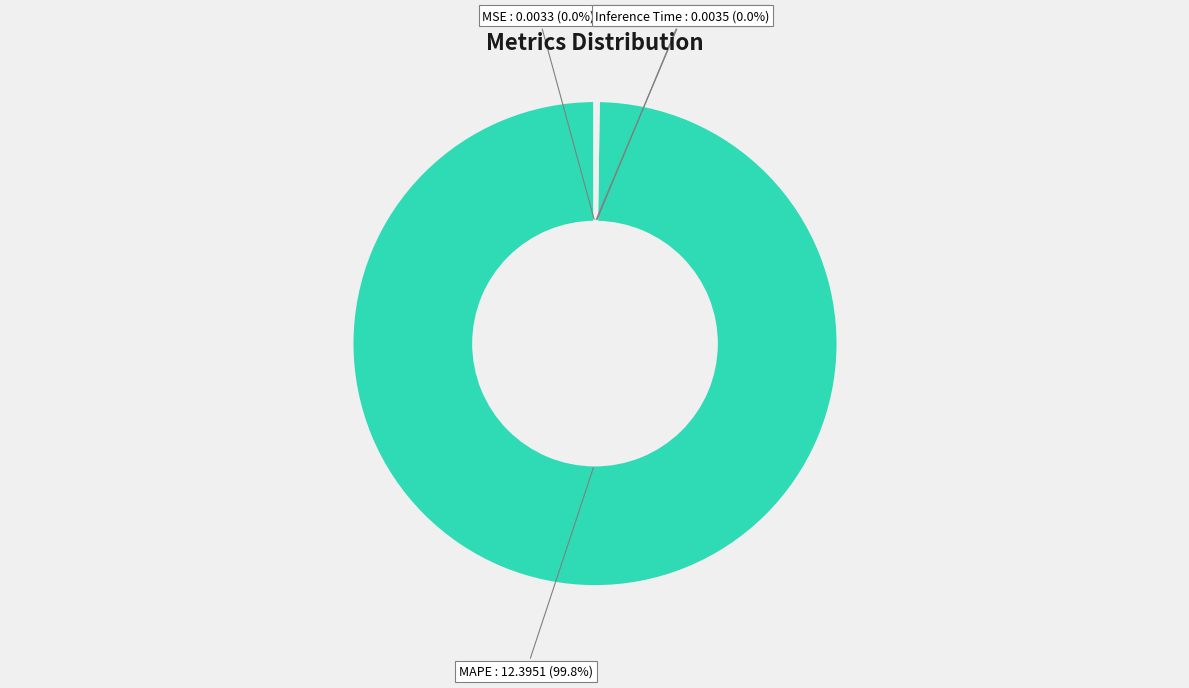

Is there a majority slice in this chart?

Yes